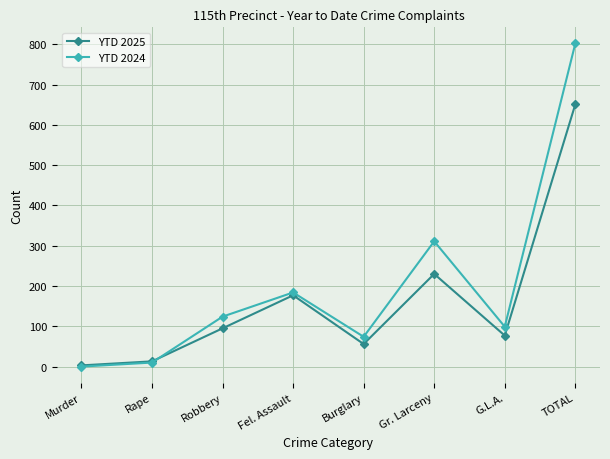

What is the label of the 1st point from the right?

TOTAL